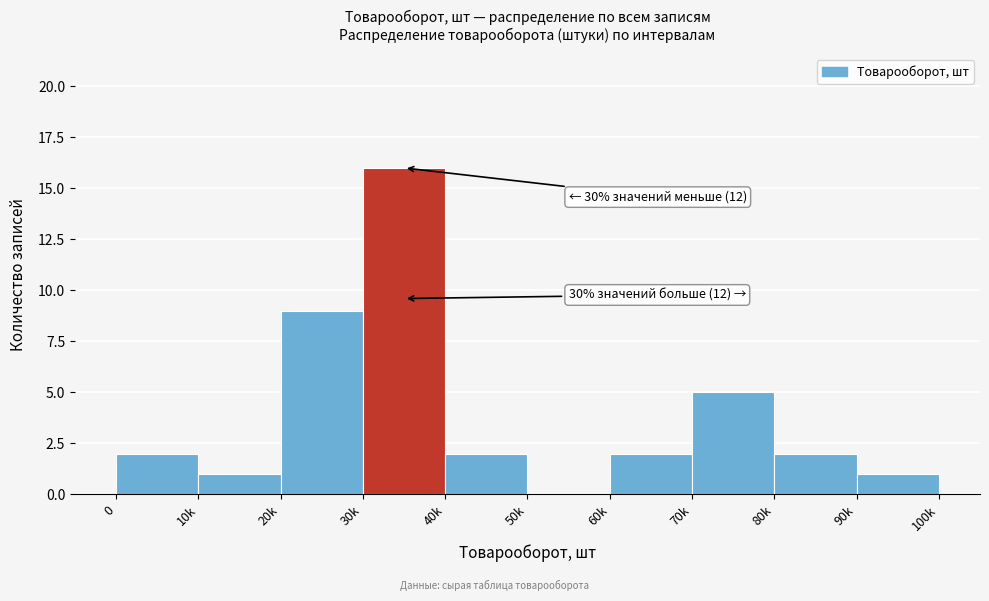

Reading left to right, transcribe all the data shown in this chart.

0=2	10k=1	20k=9	30k=16	40k=2	50k=0	60k=2	70k=5	80k=2	90k=1